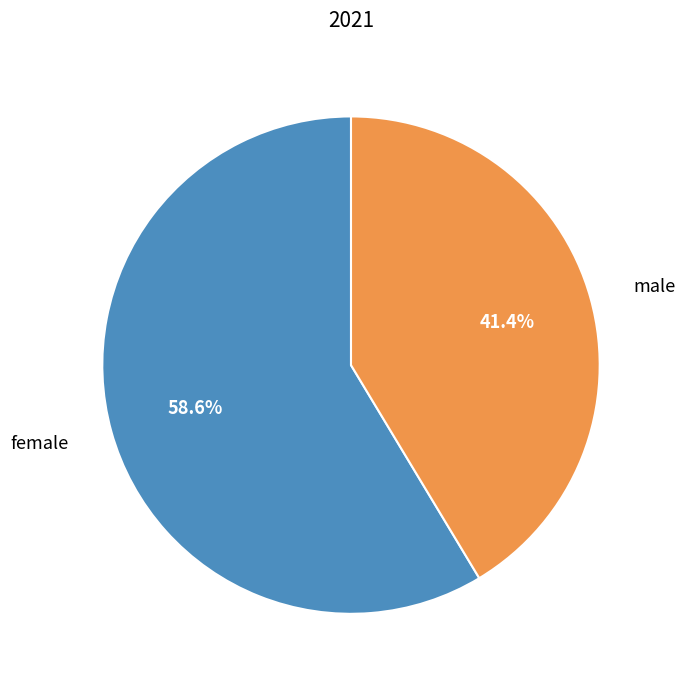

Does any single category account for the majority?

Yes